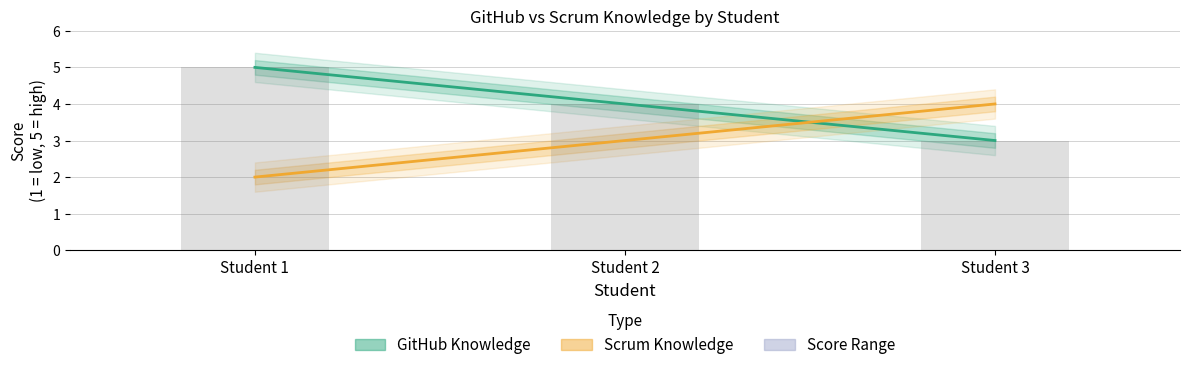

Where does the Scrum Knowledge series first go above 3?

Student 3